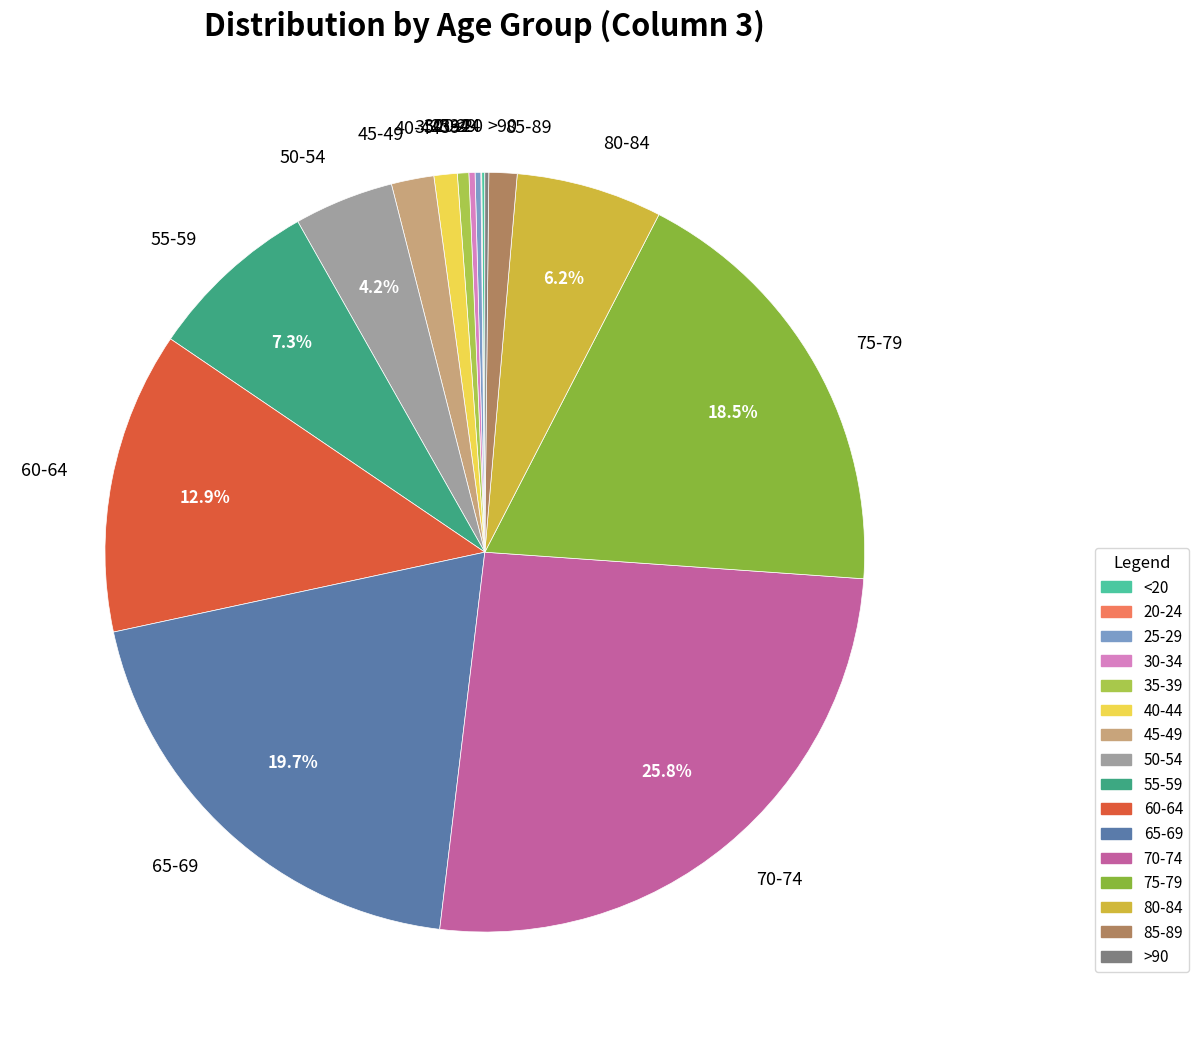

What percentage is NOT represented by 60-64?

87.1%